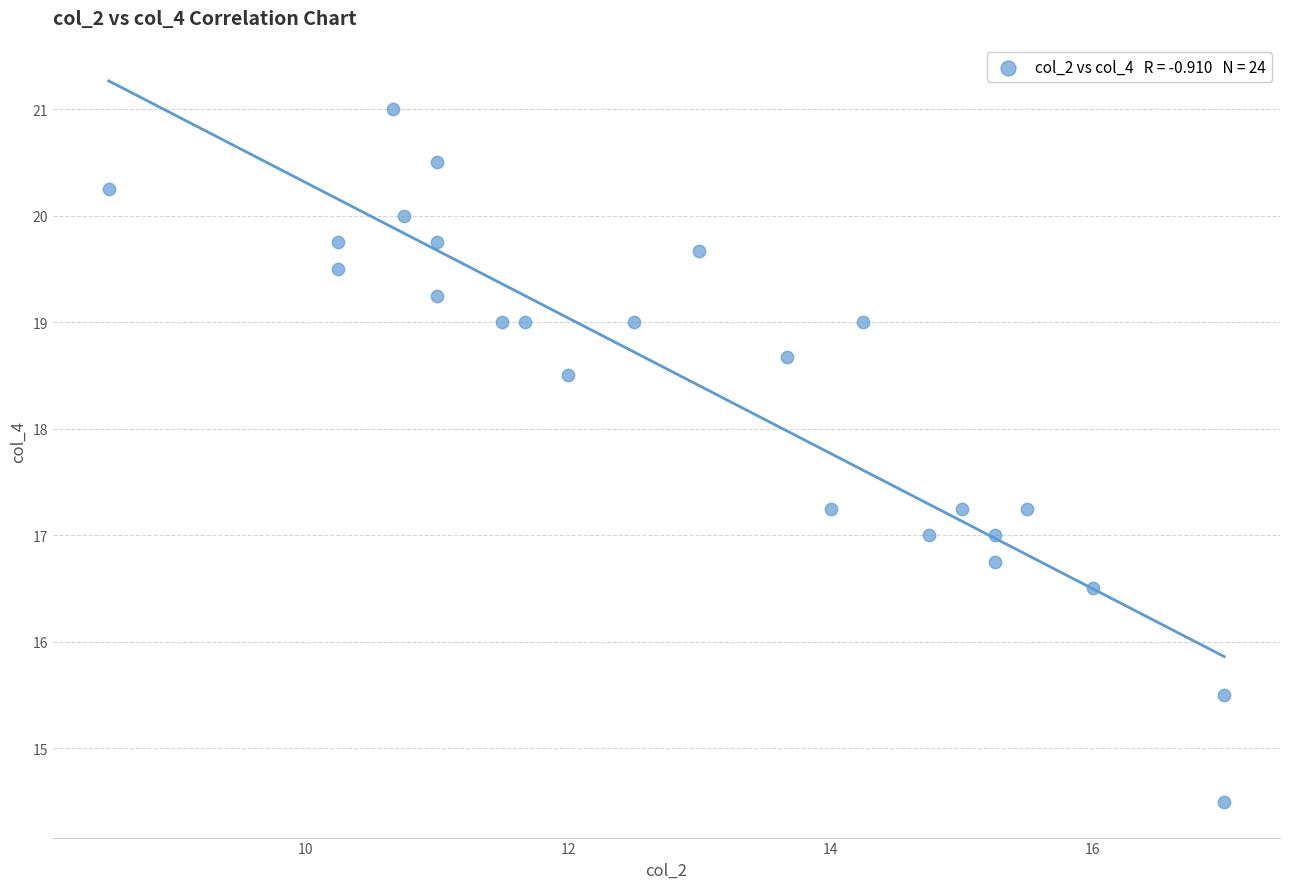

What is the range of X values (max minus min)?

8.5